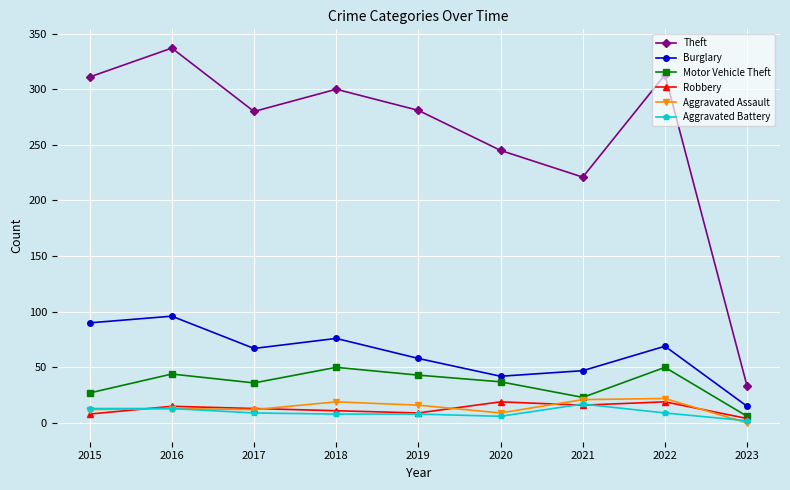

How many lines are shown in the chart?

6